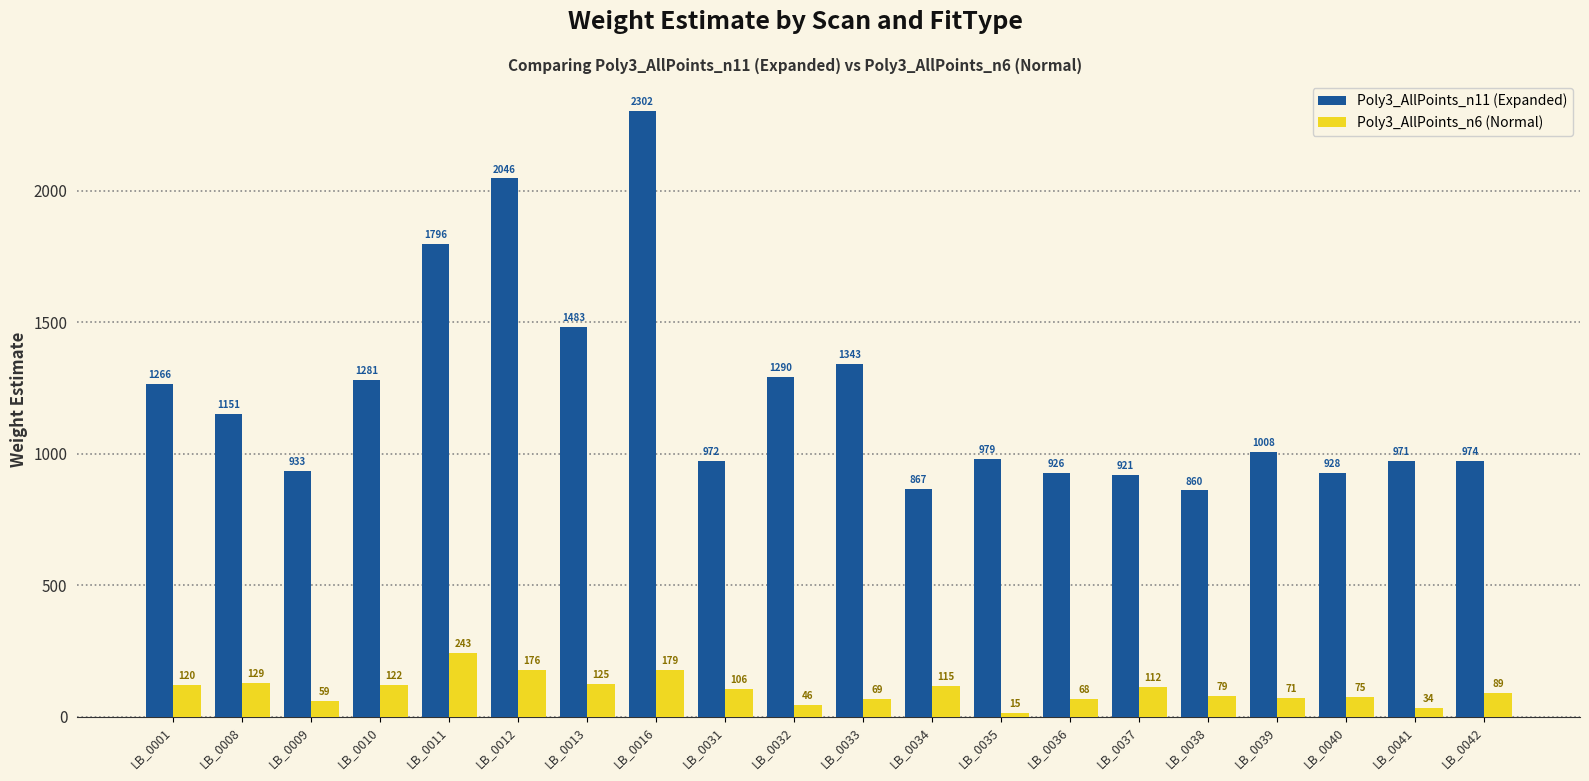

How many data points in Poly3_AllPoints_n6 (Normal) are less than 105?

10